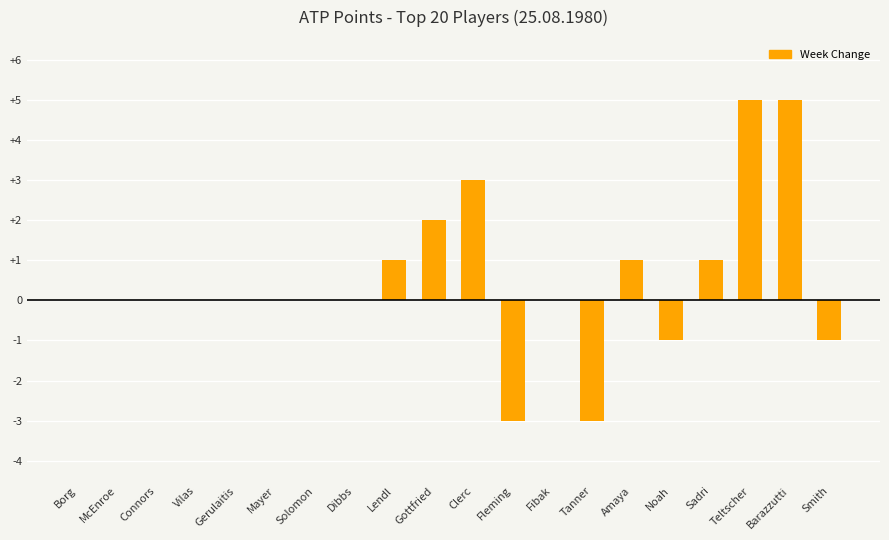

Count the number of data series in this chart.

1